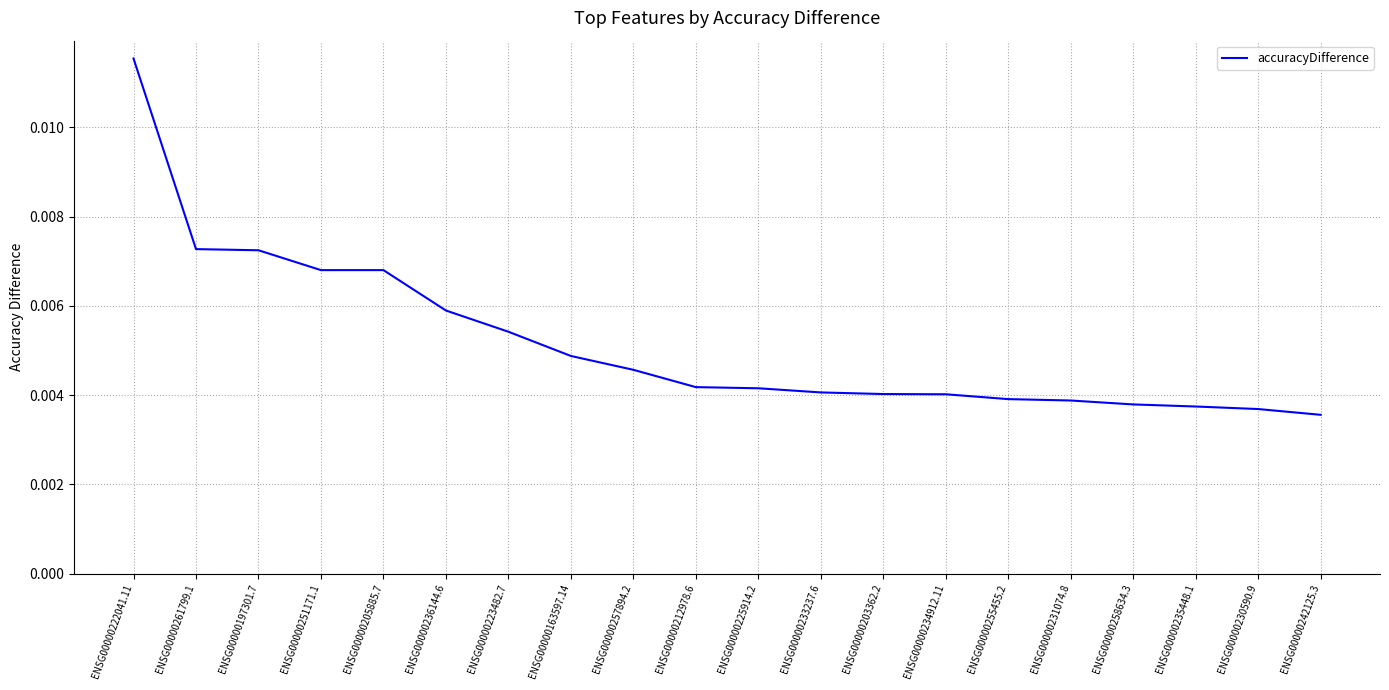

What position from the left is ENSG00000236144.6?

6